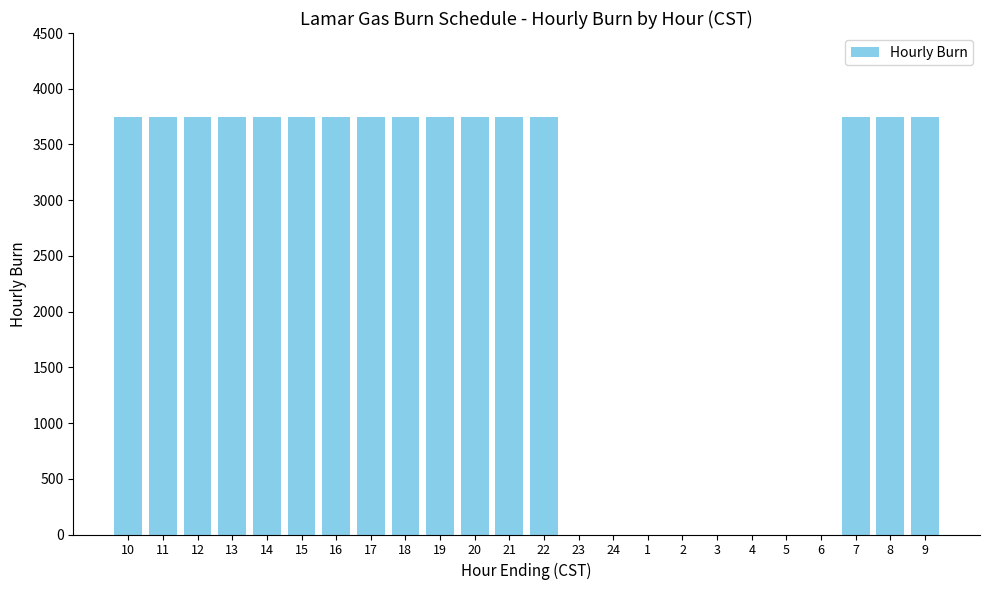

Is it true that the value at 22 is 3750?

True